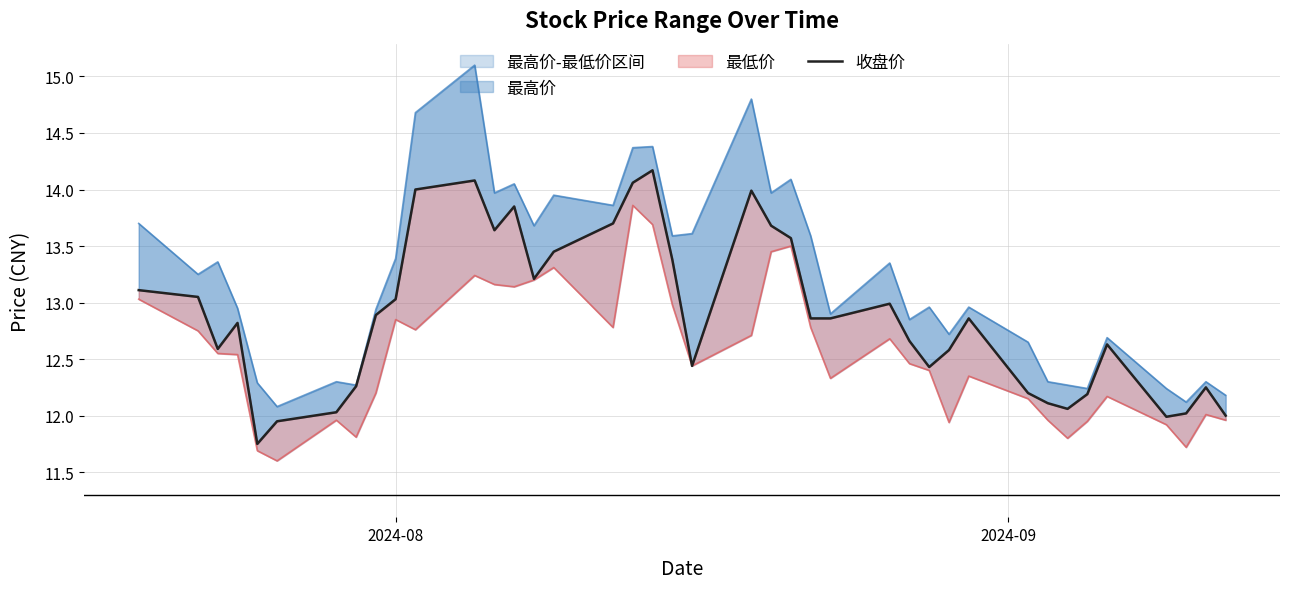

True or false: the data shows 8.5 at 7.

False